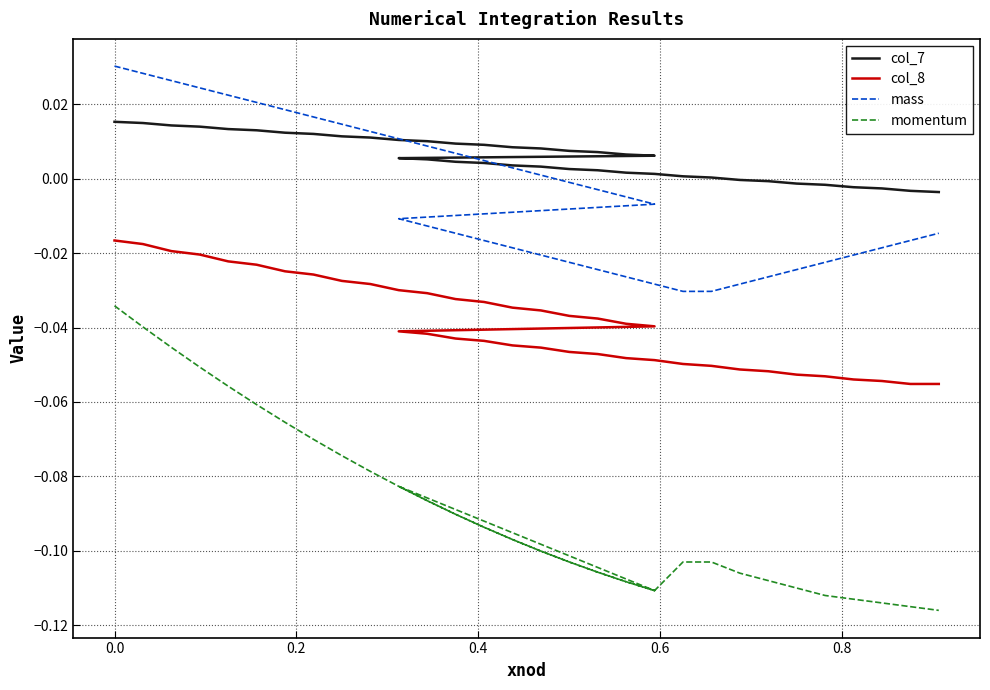

Rank the series by their maximum value, from highest to lowest.

mass, col_7, col_8, momentum